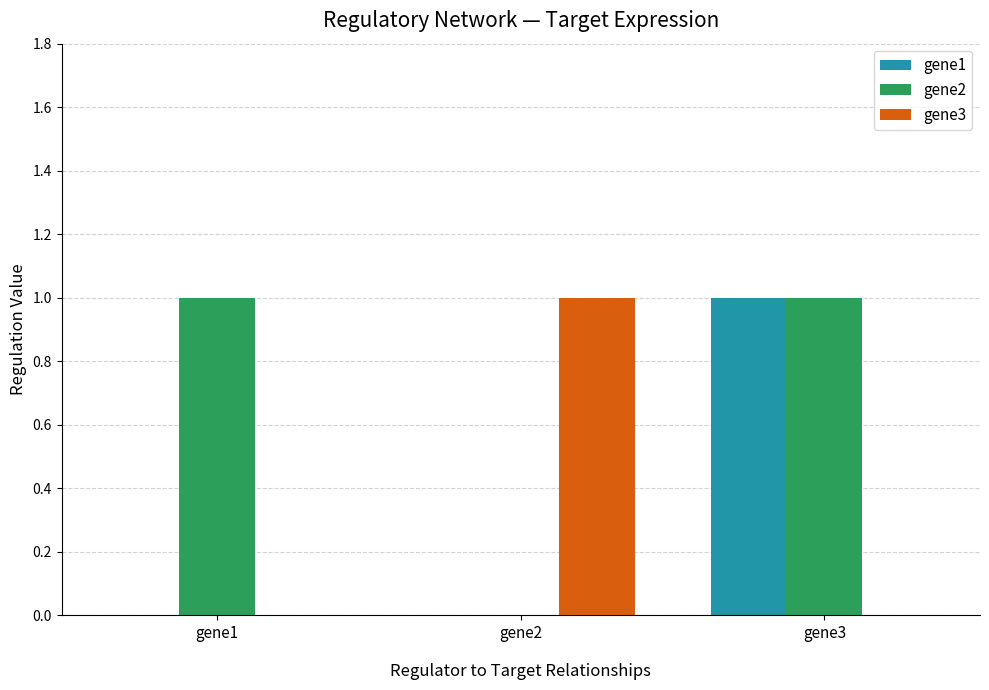

Is the value of gene2 at gene3 greater than the value of gene1 at gene1?

Yes